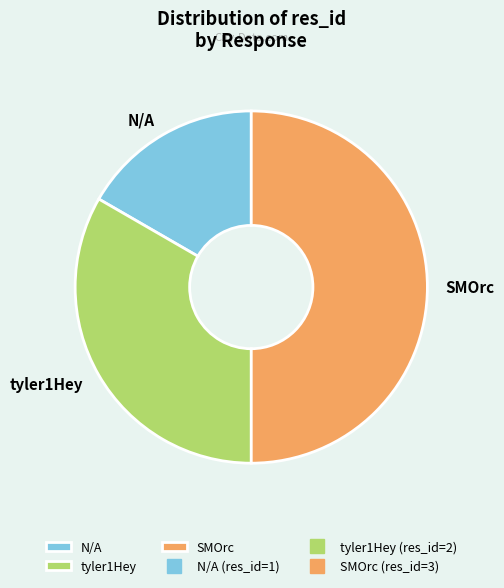

True or false: SMOrc accounts for 37% of the total.

False